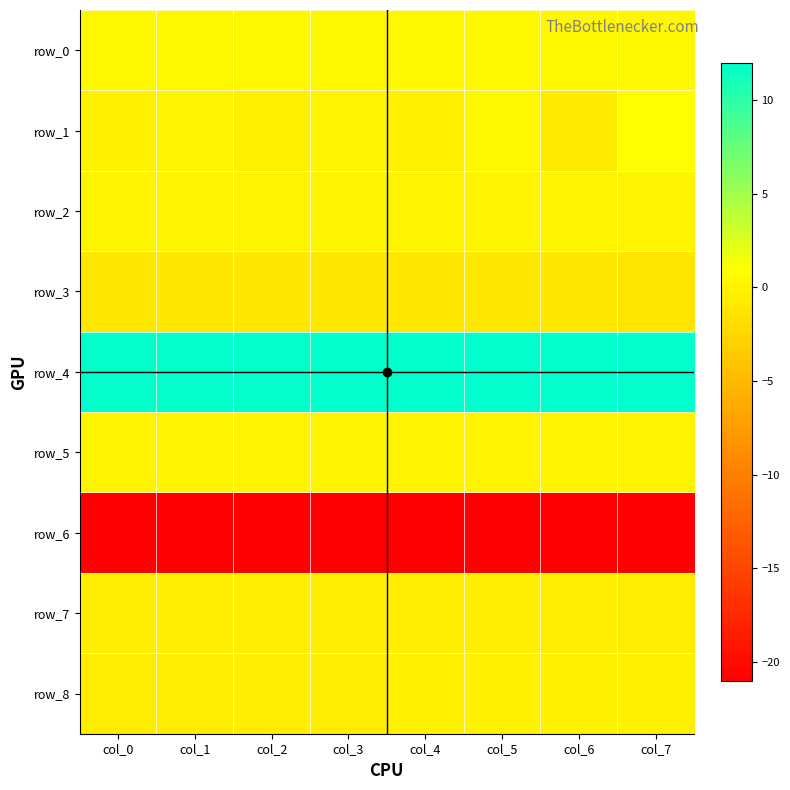

The row_1 series shows -0.3 at col_2. True or false?

True